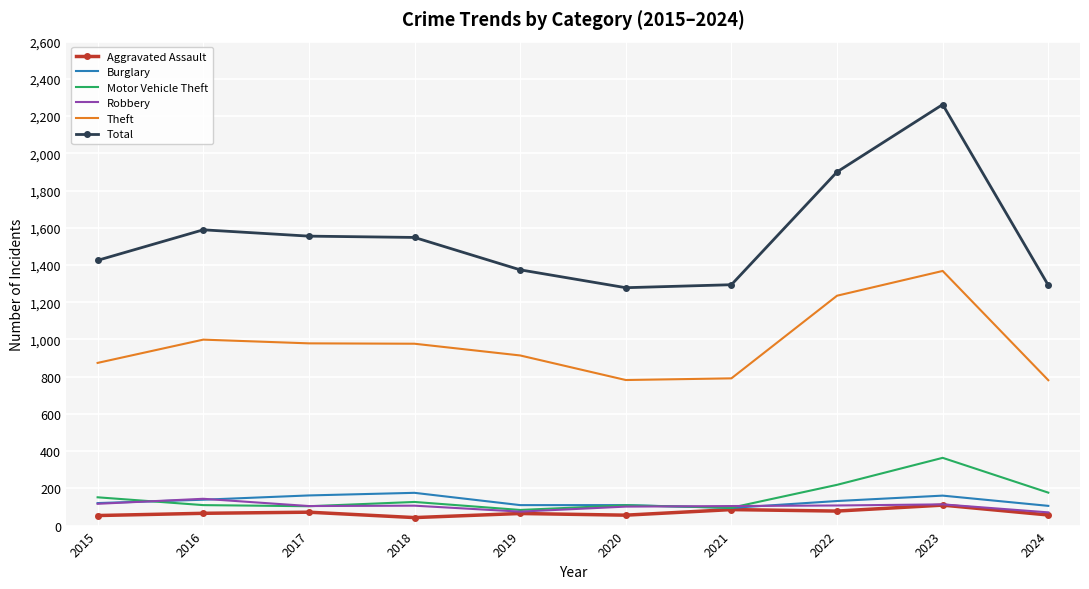

At how many categories does at least one series exceed 1333?

7